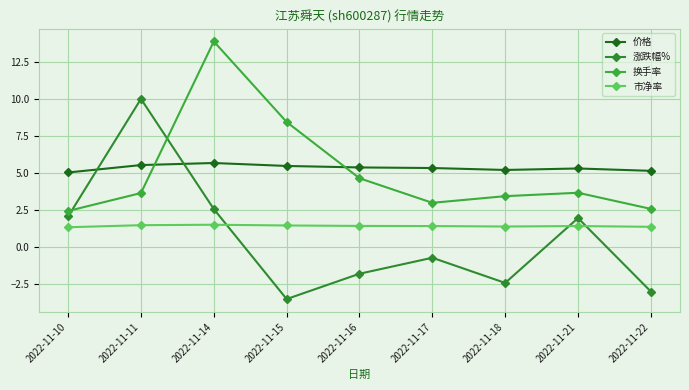

Reading left to right, transcribe all the data shown in this chart.

价格: 5.0	5.5	5.7	5.5	5.3	5.3	5.2	5.3	5.1
涨跌幅%: 2.0	10.0	2.5	-3.5	-1.8	-0.8	-2.5	1.9	-3.0
换手率: 2.4	3.6	13.9	8.4	4.6	3.0	3.4	3.6	2.5
市净率: 1.3	1.4	1.5	1.4	1.4	1.4	1.4	1.4	1.3